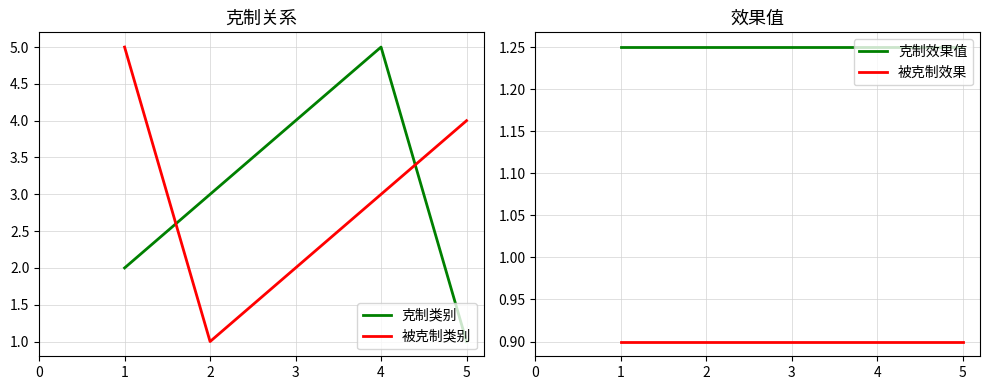

True or false: 被克制类别 and 克制类别 cross at least once.

True